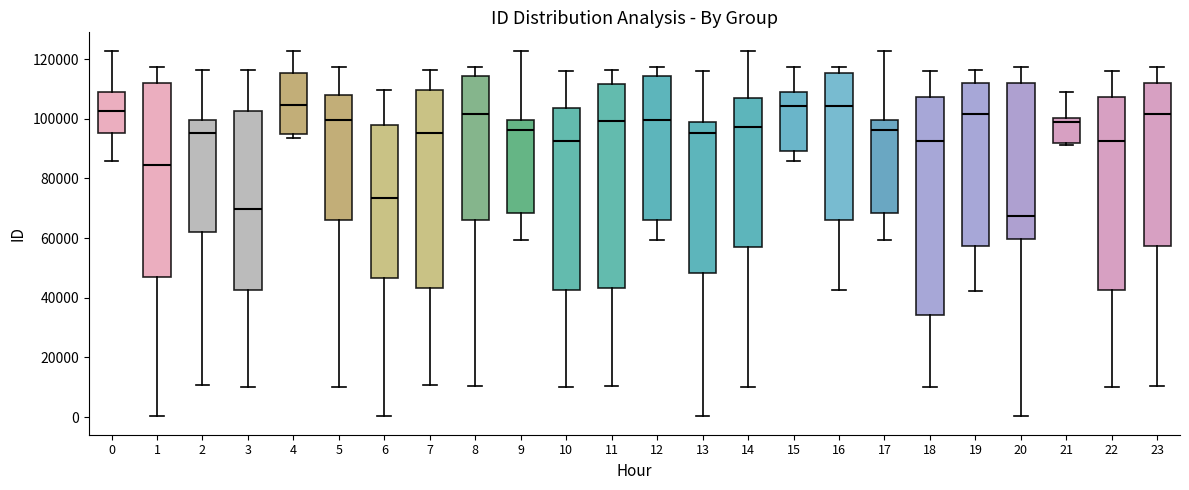

Reading left to right, transcribe this box plot: for each box, give where its median line is, the range the box spans, and where its two whiskers end, as read against the y-axis. The values are not printed on the chart, so give them approximately, as read against the axis.

0: median 102000, box 96000 to 108000, whiskers 86000 to 122000
1: median 84000, box 46000 to 112000, whiskers 0 to 118000
2: median 96000, box 62000 to 100000, whiskers 10000 to 116000
3: median 70000, box 42000 to 102000, whiskers 10000 to 116000
4: median 104000, box 96000 to 116000, whiskers 94000 to 122000
5: median 100000, box 66000 to 108000, whiskers 10000 to 118000
6: median 74000, box 46000 to 98000, whiskers 0 to 110000
7: median 96000, box 44000 to 110000, whiskers 10000 to 116000
8: median 102000, box 66000 to 114000, whiskers 10000 to 118000
9: median 96000, box 68000 to 100000, whiskers 60000 to 122000
10: median 92000, box 42000 to 104000, whiskers 10000 to 116000
11: median 100000, box 44000 to 112000, whiskers 10000 to 116000
12: median 100000, box 66000 to 114000, whiskers 60000 to 118000
13: median 96000, box 48000 to 100000, whiskers 0 to 116000
14: median 98000, box 56000 to 106000, whiskers 10000 to 122000
15: median 104000, box 90000 to 110000, whiskers 86000 to 118000
16: median 104000, box 66000 to 116000, whiskers 42000 to 118000
17: median 96000, box 68000 to 100000, whiskers 60000 to 122000
18: median 92000, box 34000 to 108000, whiskers 10000 to 116000
19: median 102000, box 58000 to 112000, whiskers 42000 to 116000
20: median 68000, box 60000 to 112000, whiskers 0 to 118000
21: median 100000 (just below the box's upper edge), box 92000 to 100000, whiskers 92000 to 110000
22: median 92000, box 42000 to 108000, whiskers 10000 to 116000
23: median 102000, box 58000 to 112000, whiskers 10000 to 118000